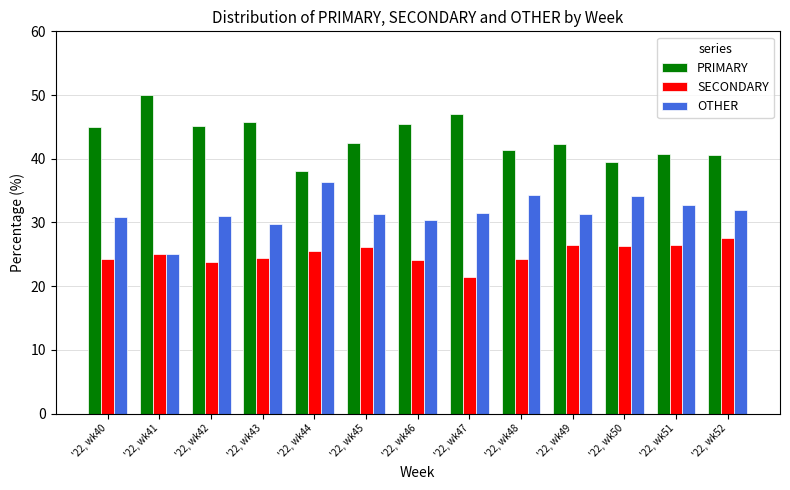

What is the spread (max minus min) of values at '22, wk45?

16.3